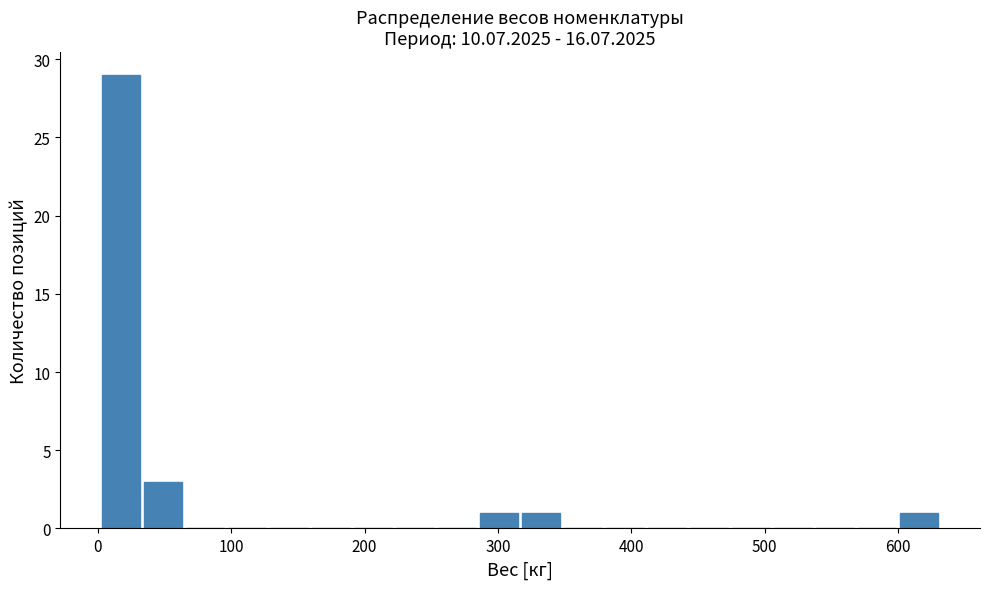

Read against the x-axis, roughly where is the centre of the tallest bar?

20